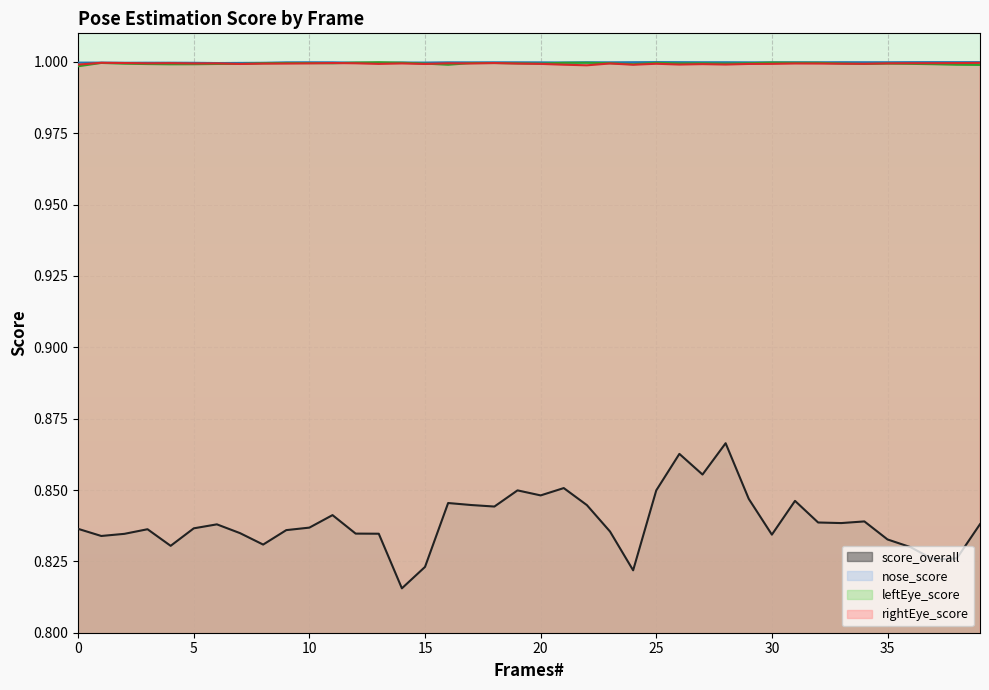

Is it true that nose_score equals 1.0 at 8?

True